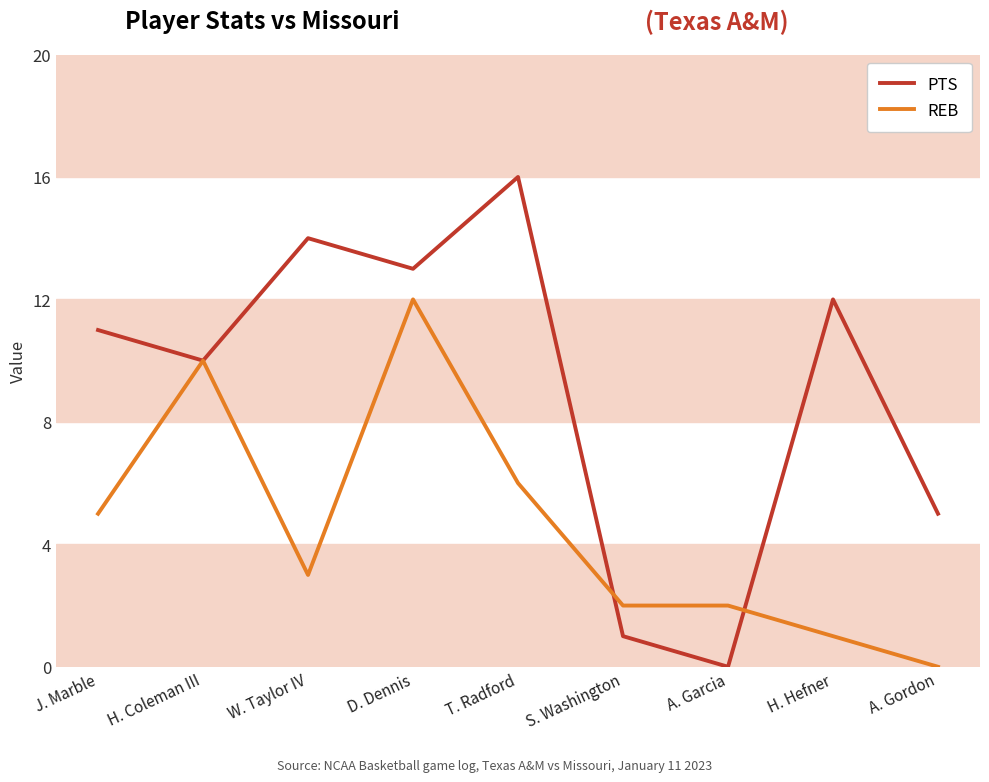

What position from the right is J. Marble?

9